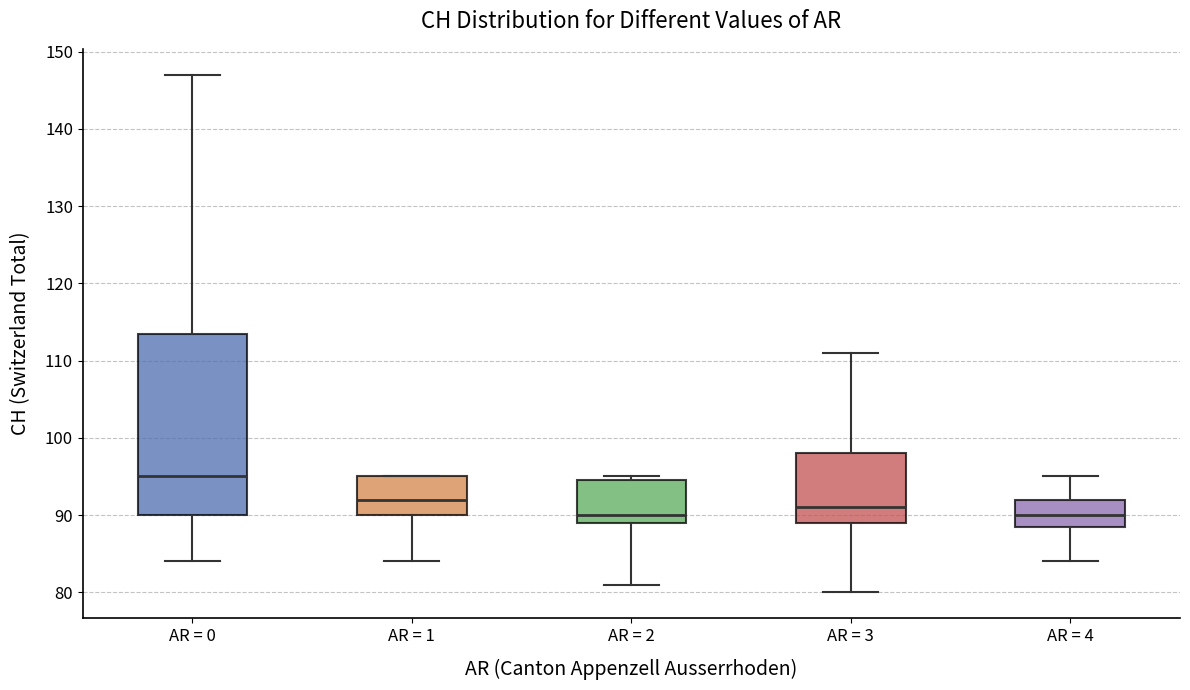

Which box's median line is the highest?

AR = 0